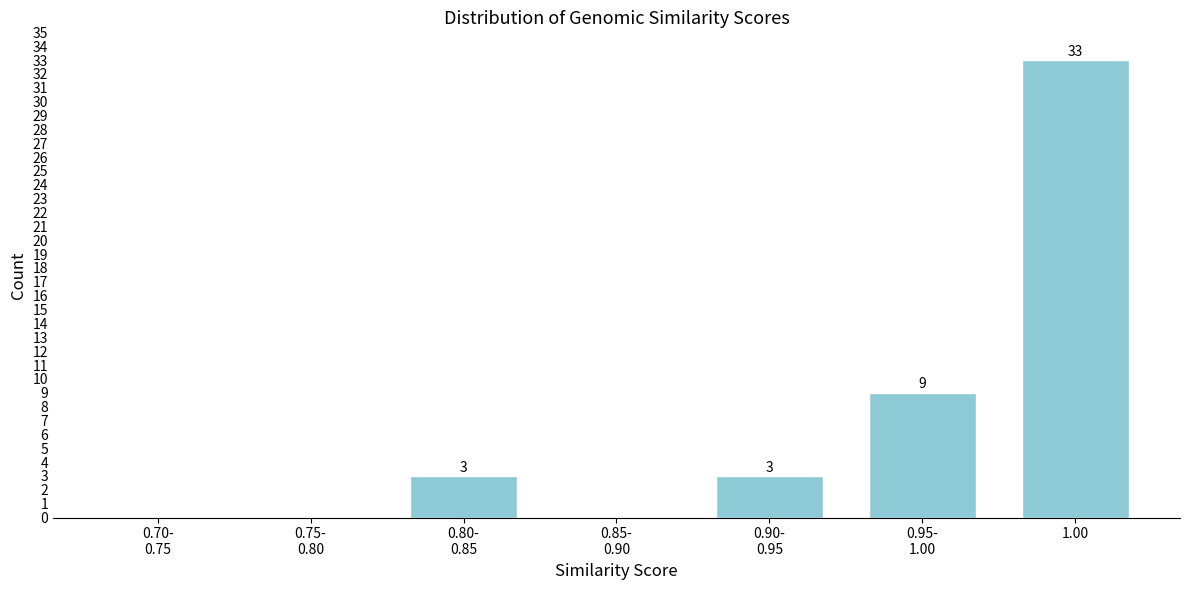

Is it true that the value at 1.00 is 54?

False